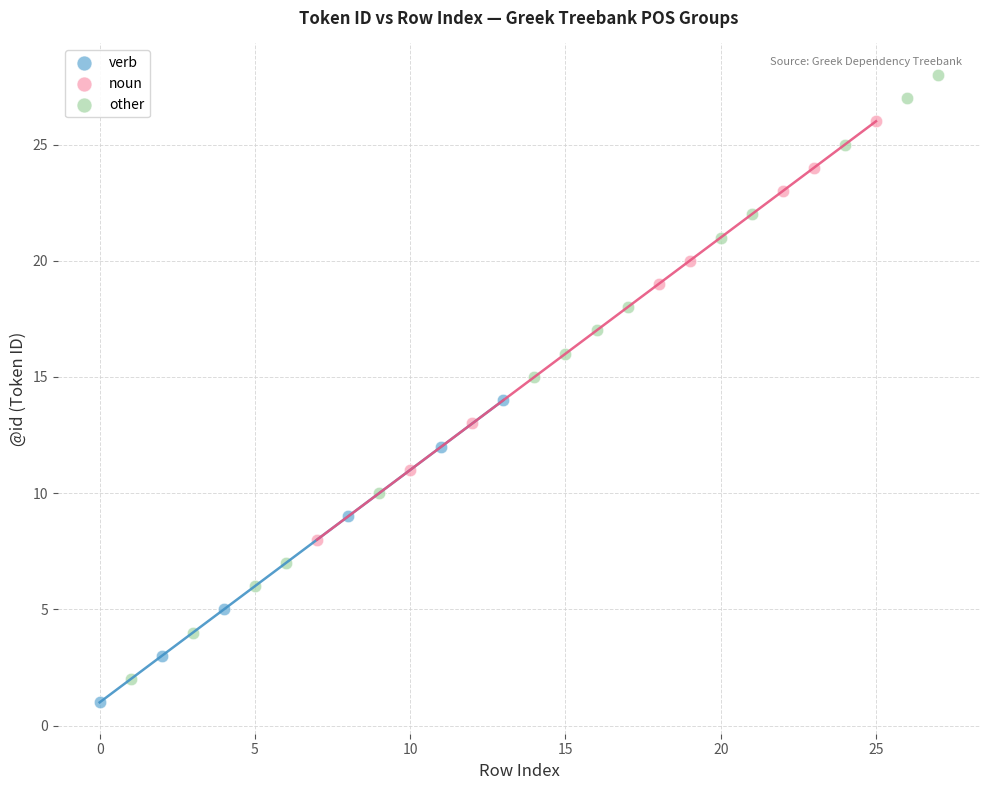

Which series reaches the maximum Y coordinate?

other